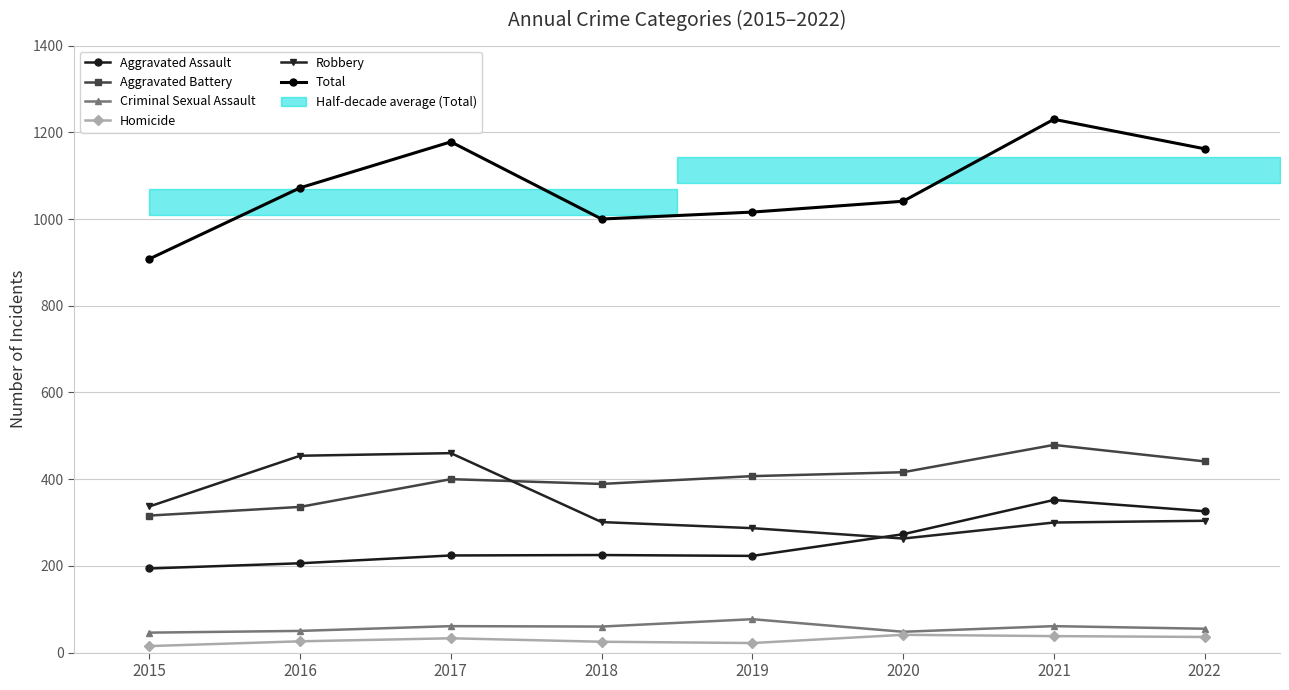

Which has a higher value, 2021 or 2018?

2021